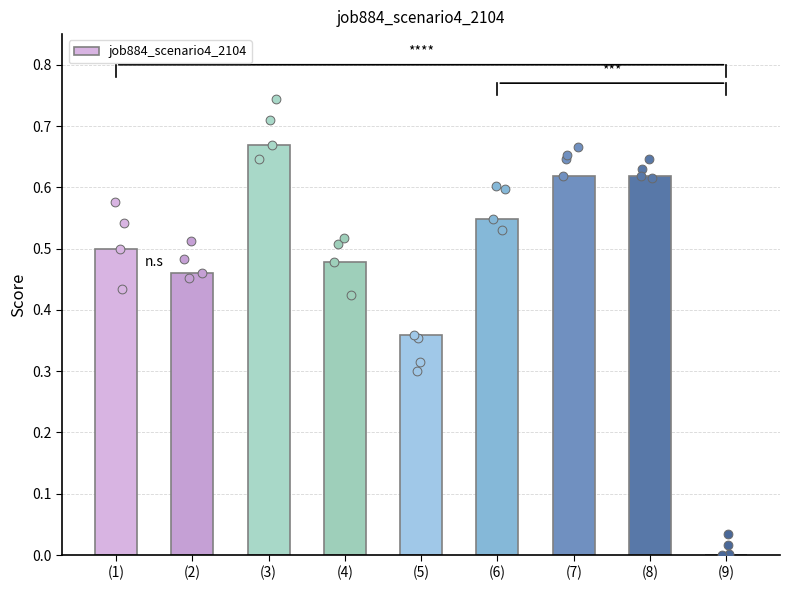

What is the change in value from (4) to (8)?

+0.1